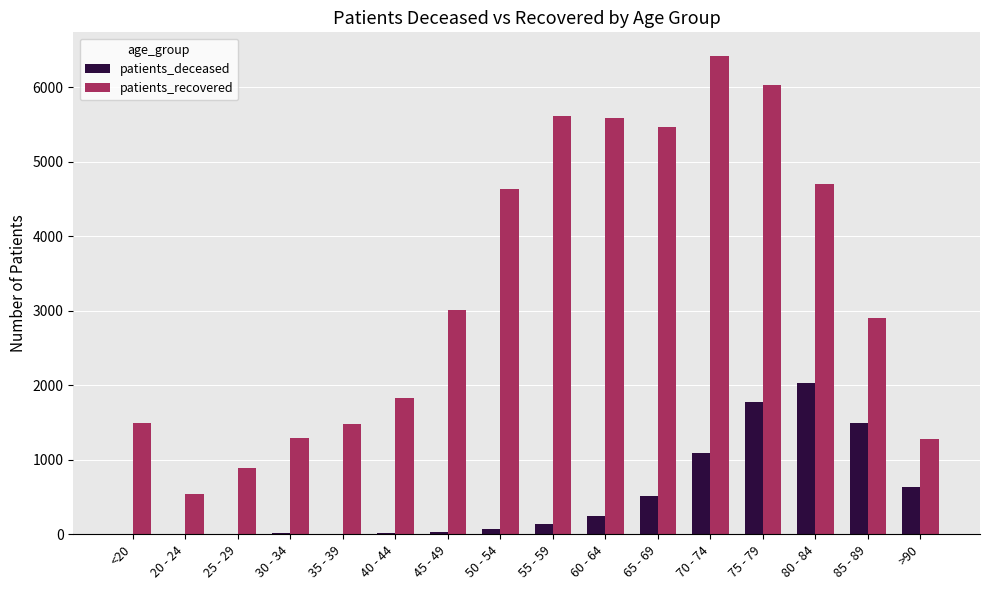

At which category is the sum across all series the highest?

75 - 79